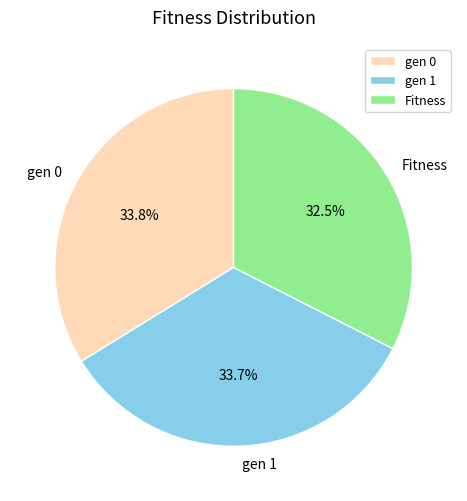

Is gen 0 the majority of the pie?

No